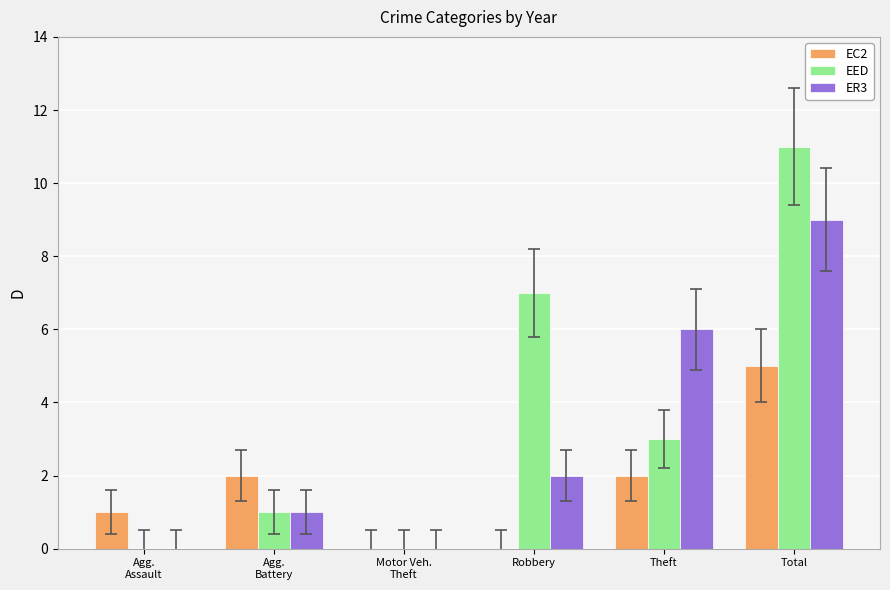

The value of ER3 at Agg.
Assault is -6. True or false?

False